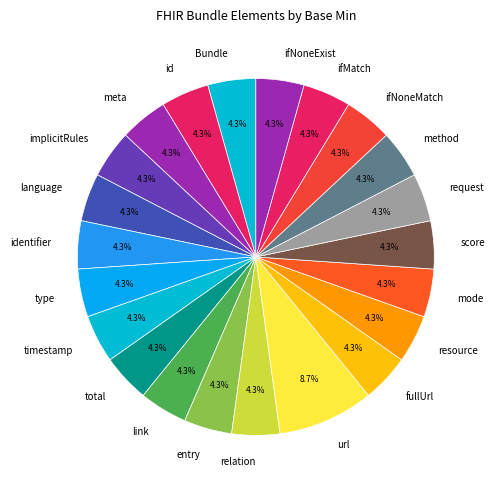

Count the number of slices in the pie.

22